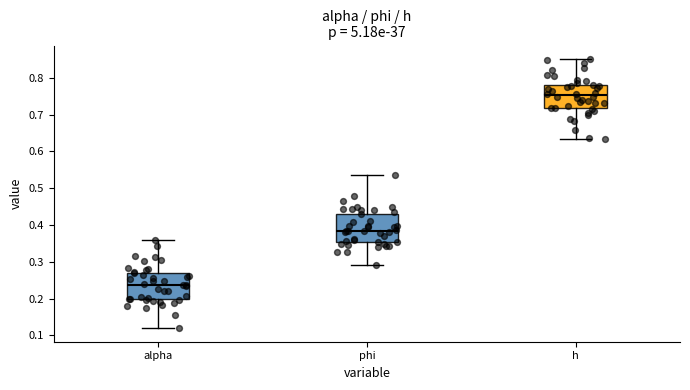

Reading left to right, transcribe this box plot: for each box, give where its median line is, the range the box spans, and where its two whiskers end, as read against the y-axis. The values are not printed on the chart, so give them approximately, as read against the axis.

alpha: median 0.24, box 0.20 to 0.27, whiskers 0.12 to 0.36
phi: median 0.38, box 0.35 to 0.43, whiskers 0.29 to 0.54
h: median 0.75, box 0.72 to 0.78, whiskers 0.63 to 0.85